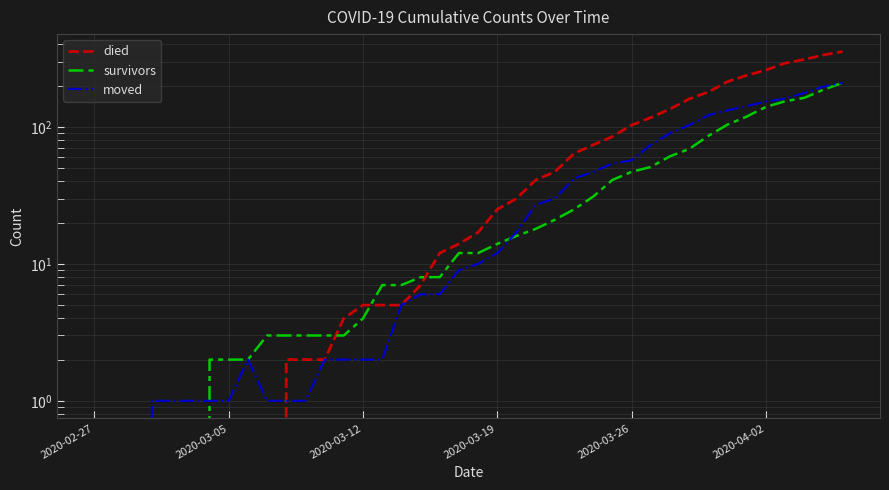

Which series has the largest total across all categories?

died